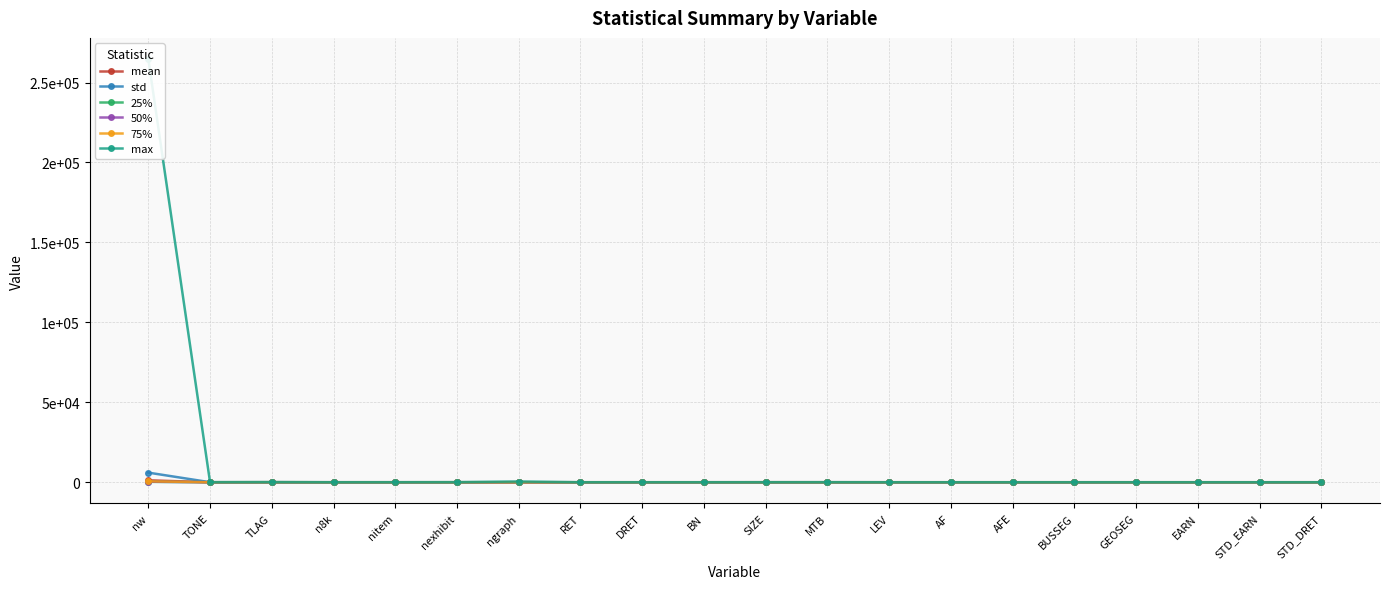

List the labels in order of max value, smallest first.

EARN, AFE, STD_DRET, STD_EARN, AF, LEV, BN, BUSSEG, DRET, RET, GEOSEG, n8k, SIZE, nitem, MTB, TONE, nexhibit, TLAG, ngraph, nw